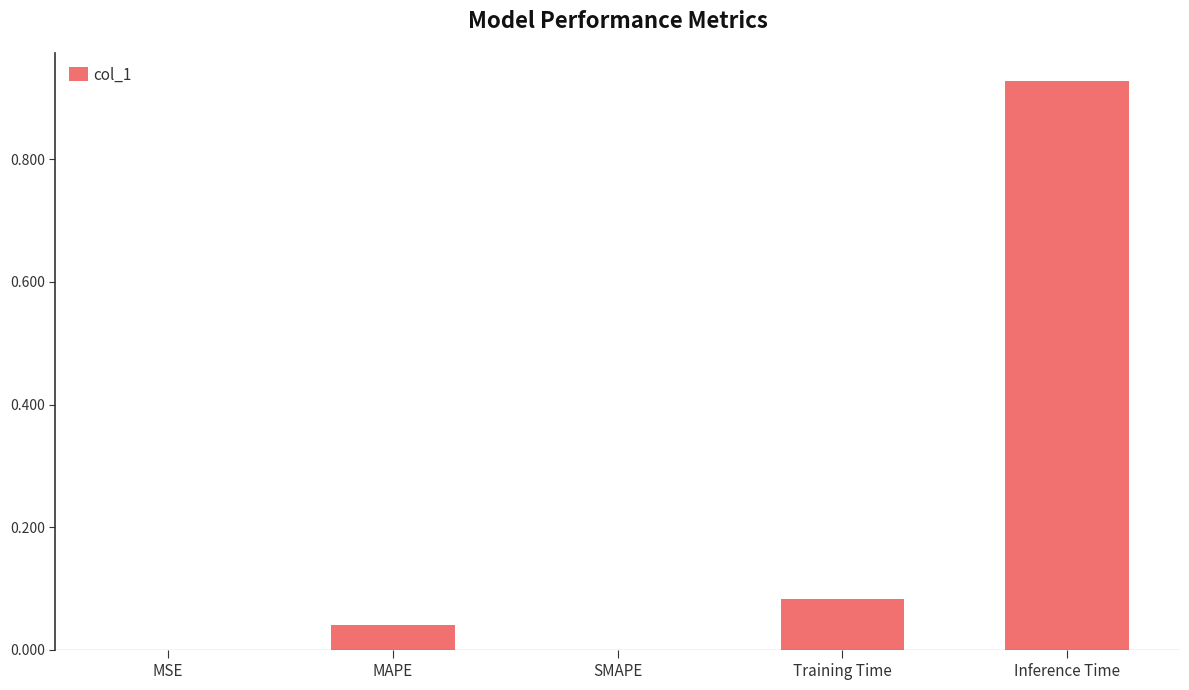

Is it true that the value at MSE is 0.0?

True